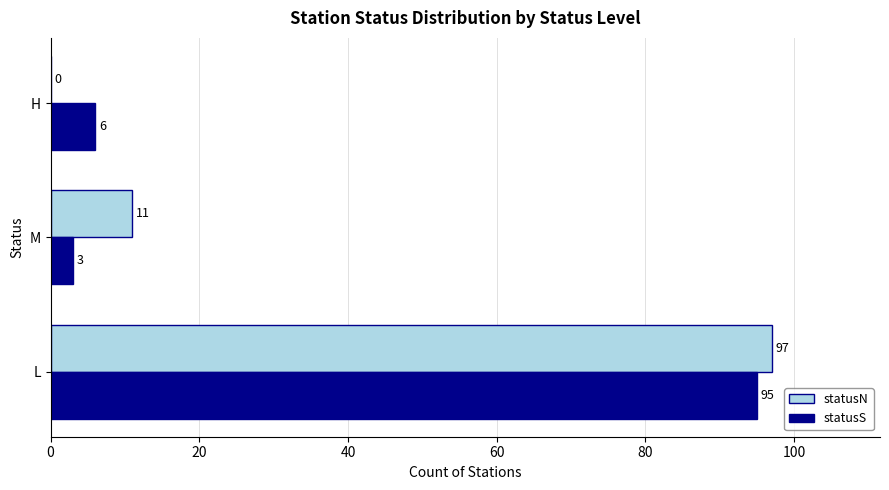

What is the sum of the statusN values at H and L?

97